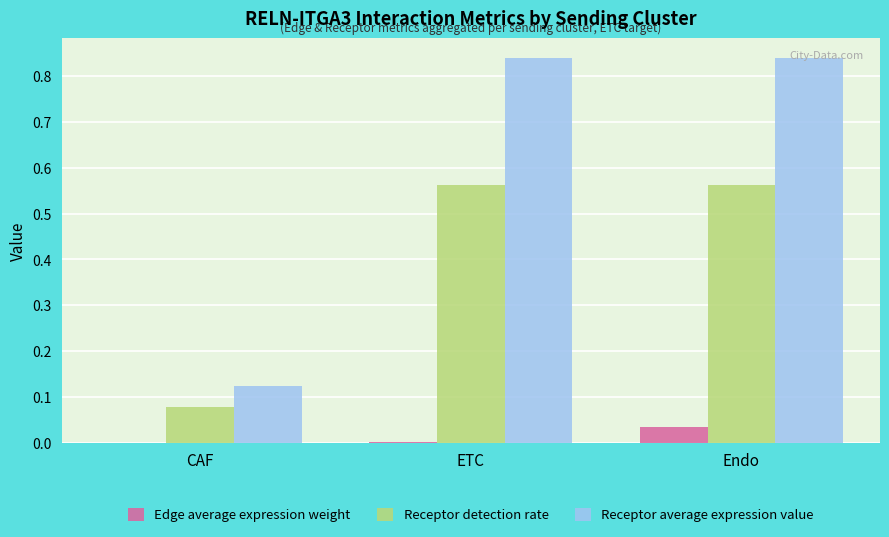

Is it true that Receptor detection rate equals 0.2 at Endo?

False